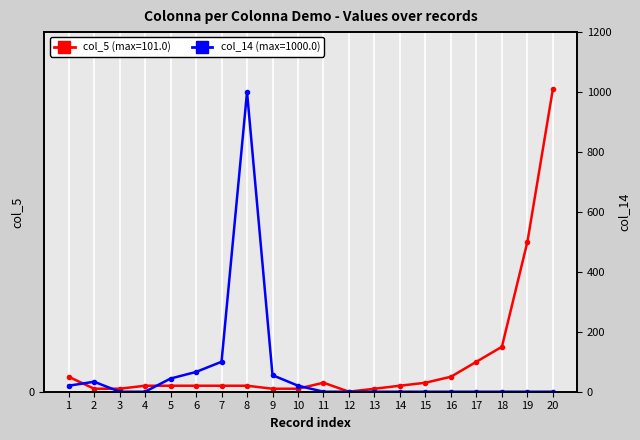

List the labels in order of col_14 (min) value, smallest first.

3, 4, 11, 12, 13, 14, 15, 16, 17, 18, 19, 20, 1, 10, 2, 5, 9, 6, 7, 8